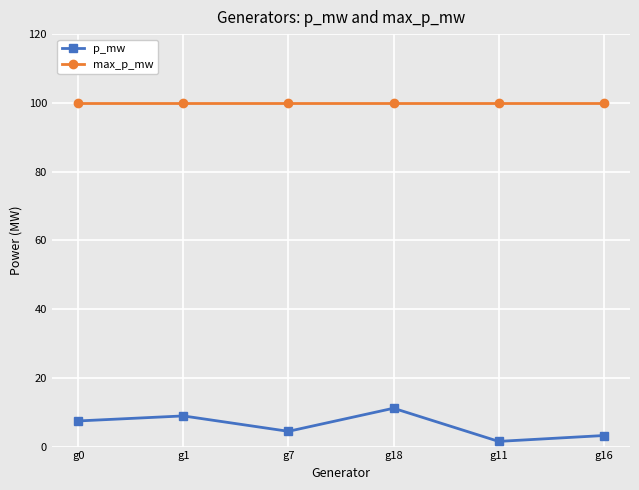

What is the maximum value shown in the chart?

100.0